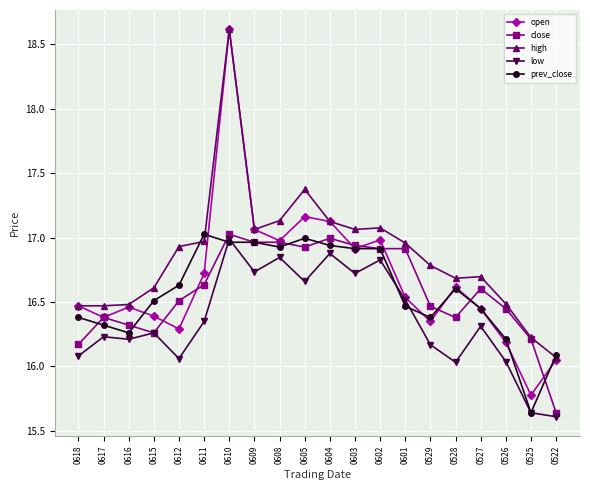

What is the total value across all series at 0617?

81.8